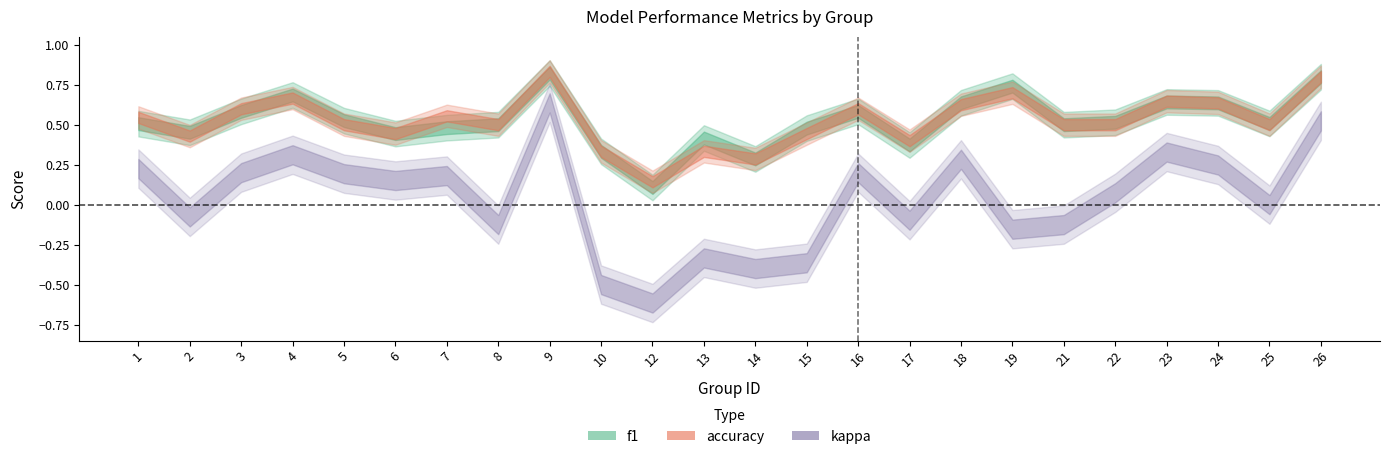

Reading left to right, what are all the values shown in this chart?

f1: 1=0.5	2=0.5	3=0.6	4=0.7	5=0.5	6=0.4	7=0.5	8=0.5	9=0.8	10=0.3	12=0.1	13=0.4	14=0.3	15=0.5	16=0.6	17=0.4	18=0.6	19=0.7	21=0.5	22=0.5	23=0.6	24=0.6	25=0.5	26=0.8
accuracy: 1=0.5	2=0.4	3=0.6	4=0.7	5=0.5	6=0.4	7=0.6	8=0.5	9=0.8	10=0.3	12=0.1	13=0.3	14=0.3	15=0.4	16=0.6	17=0.4	18=0.6	19=0.7	21=0.5	22=0.5	23=0.6	24=0.6	25=0.5	26=0.8
kappa: 1=0.2	2=-0.1	3=0.2	4=0.3	5=0.2	6=0.2	7=0.2	8=-0.1	9=0.6	10=-0.5	12=-0.6	13=-0.3	14=-0.4	15=-0.4	16=0.2	17=-0.1	18=0.3	19=-0.2	21=-0.1	22=0.1	23=0.3	24=0.2	25=0.0	26=0.5